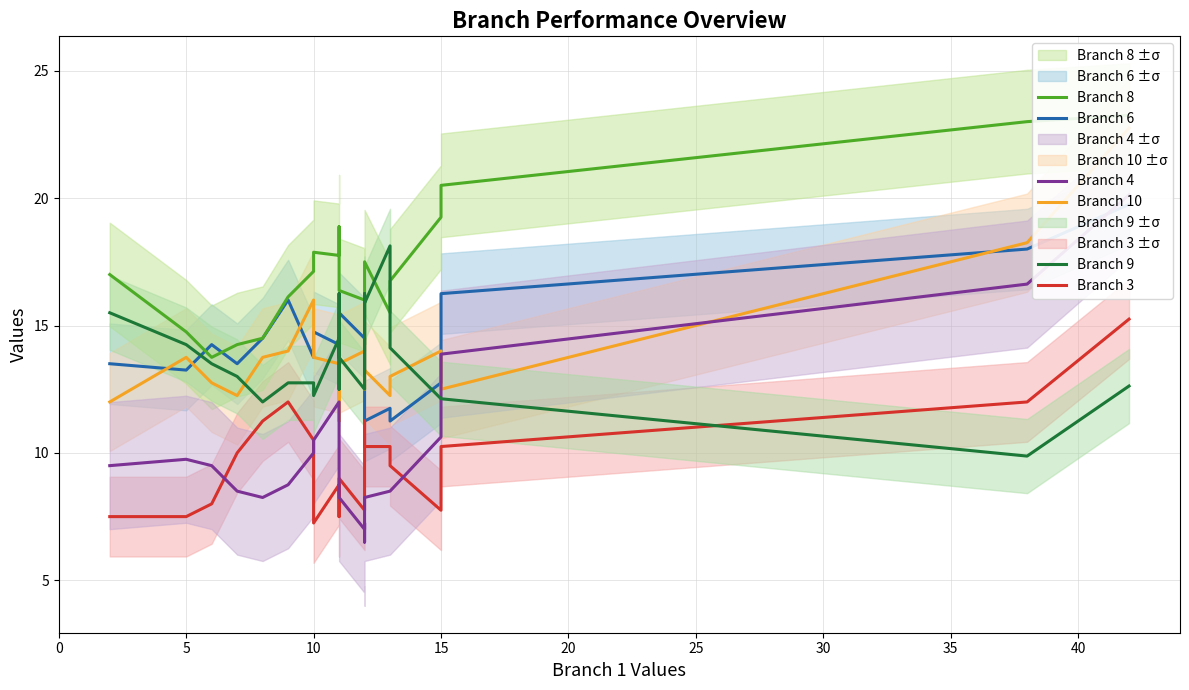

What is the lowest value of the Branch 8 series?

13.8